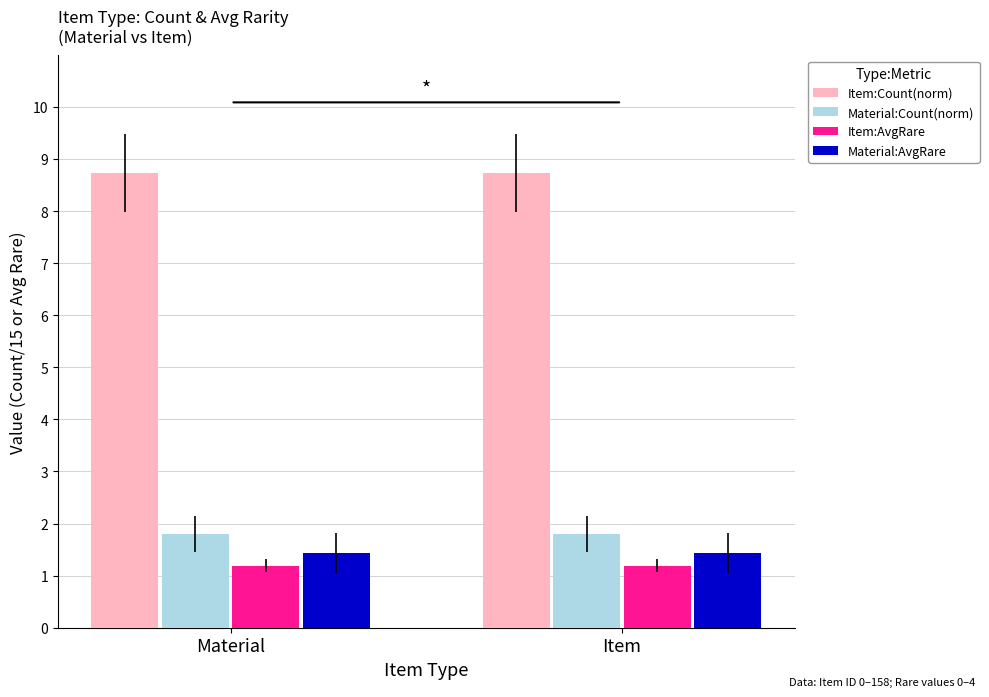

How many bars are there in each group?

4